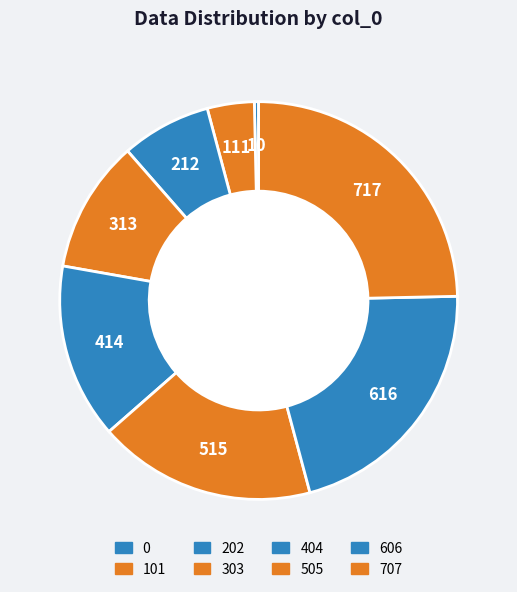

Is there any slice that represents more than half of the pie?

No